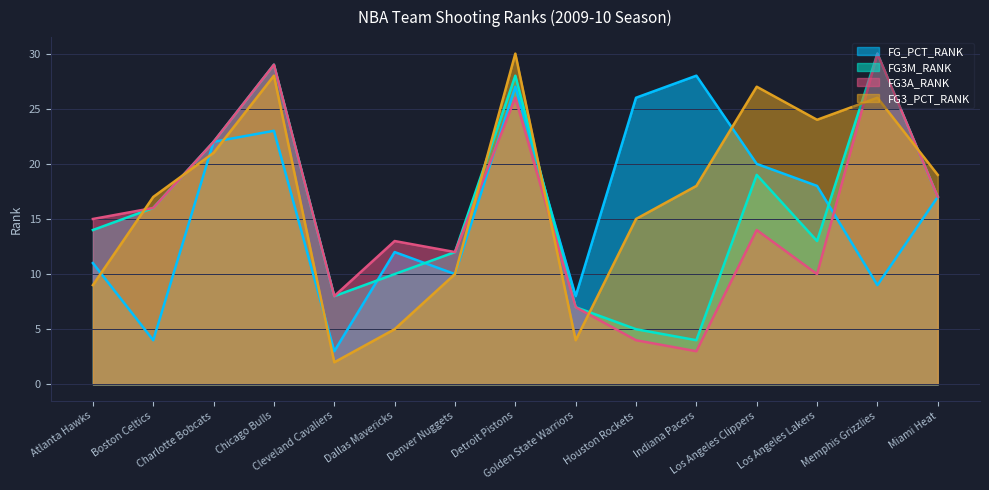

Does the chart display data point markers on the line(s)?

No